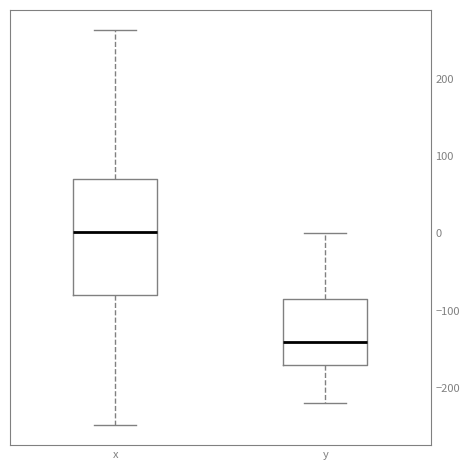

Reading left to right, read every box against the y-axis: the position of its median line, the range the box covers, and the ends of its whiskers. The values are not printed on the chart, so give them approximately, as read against the axis.

x: median 0, box -80 to 70, whiskers -250 to 260
y: median -140, box -170 to -80, whiskers -220 to 0